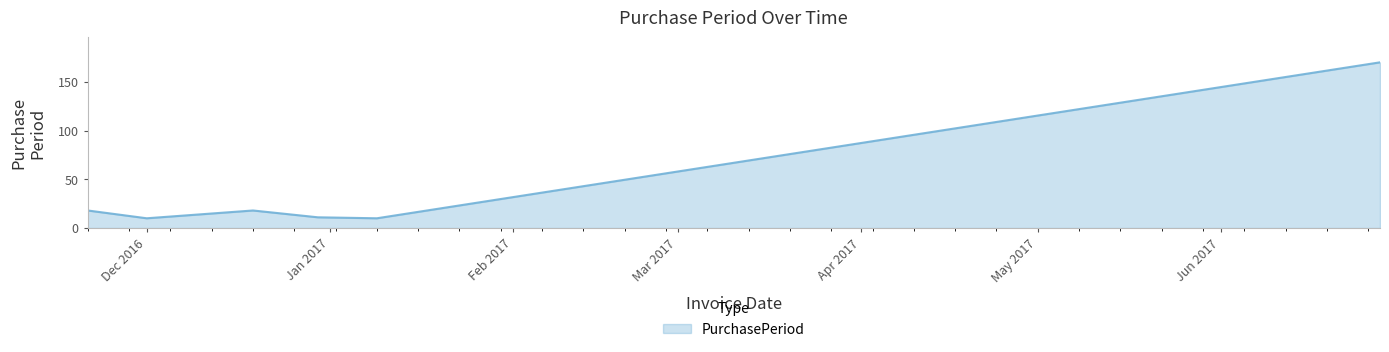

How many categories are shown in the chart?

6